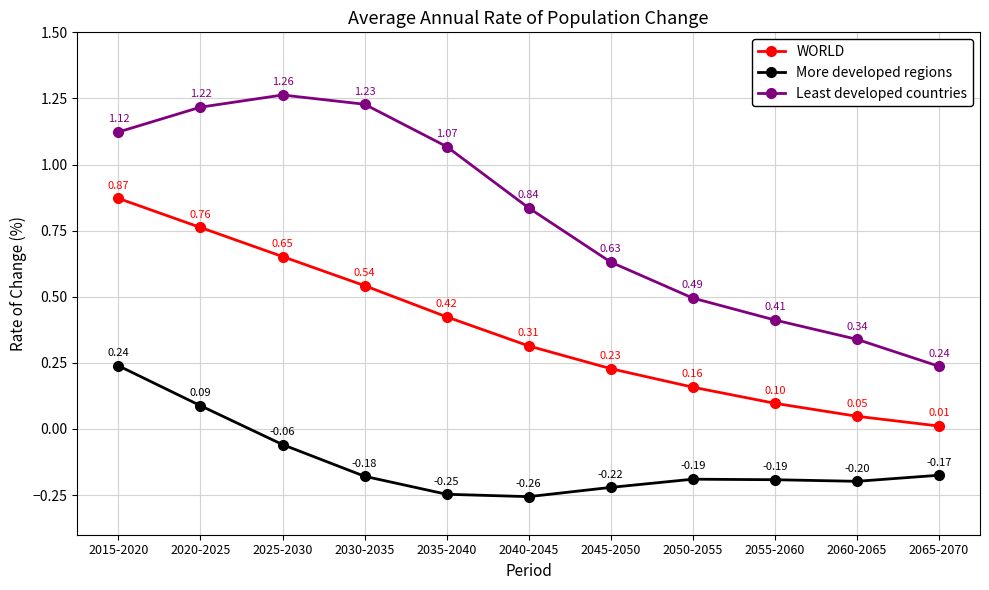

List the series in order of their peak value, lowest first.

More developed regions, WORLD, Least developed countries